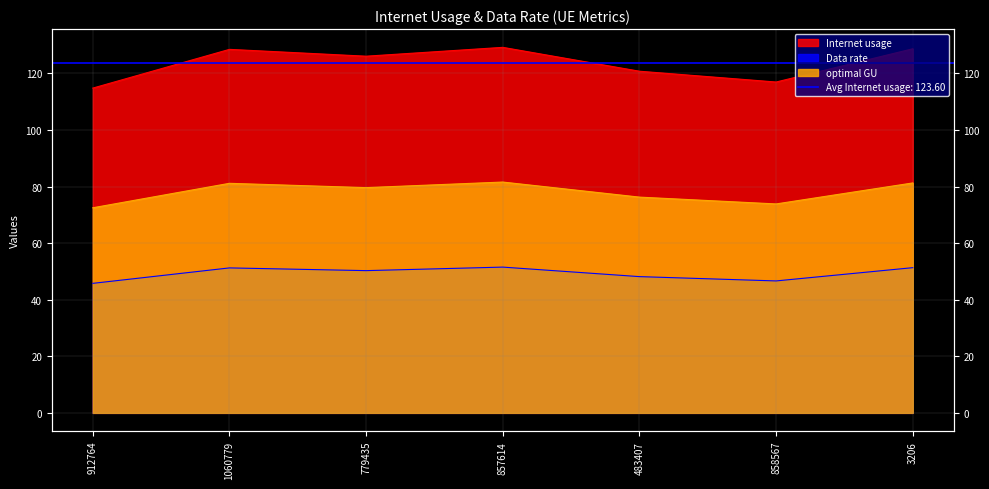

At which label does Data rate reach its peak?

857614